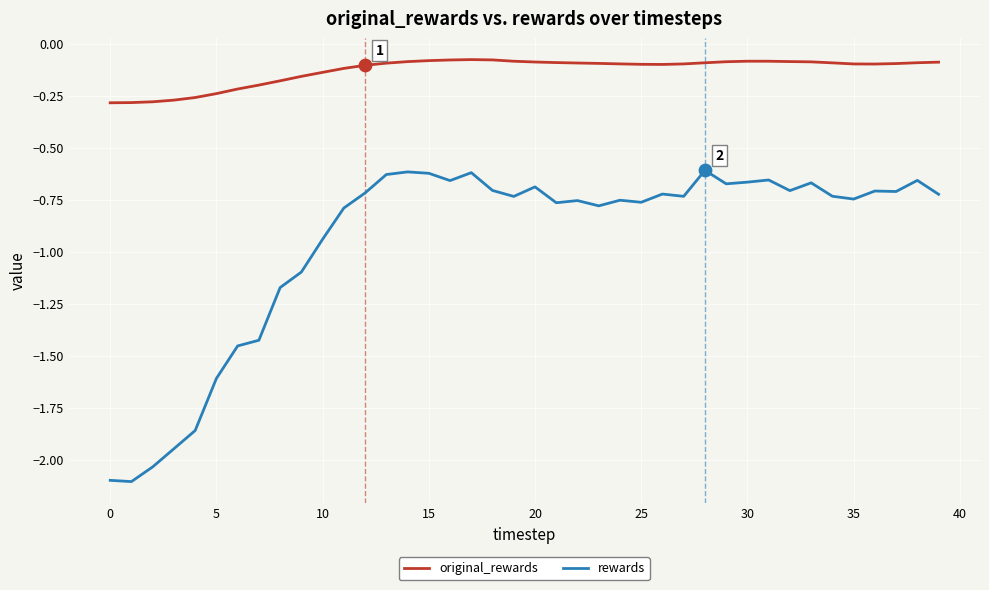

At how many categories does at least one series exceed -1?

40